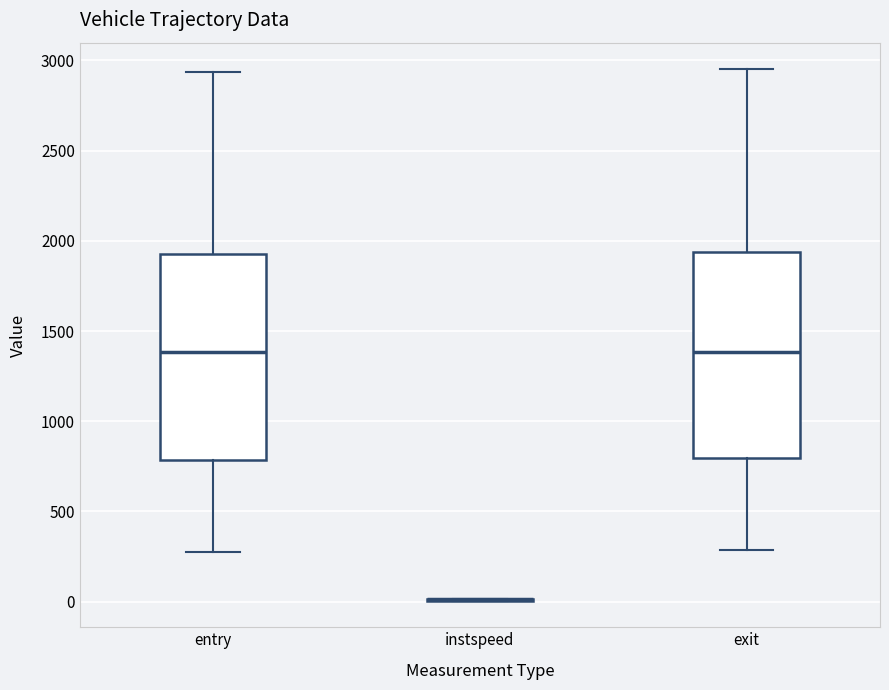

Reading left to right, transcribe this box plot: for each box, give where its median line is, the range the box spans, and where its two whiskers end, as read against the y-axis. The values are not printed on the chart, so give them approximately, as read against the axis.

entry: median 1400, box 800 to 1950, whiskers 250 to 2950
instspeed: box collapsed to a line at 0, whiskers 0 to 0
exit: median 1400, box 800 to 1950, whiskers 300 to 2950